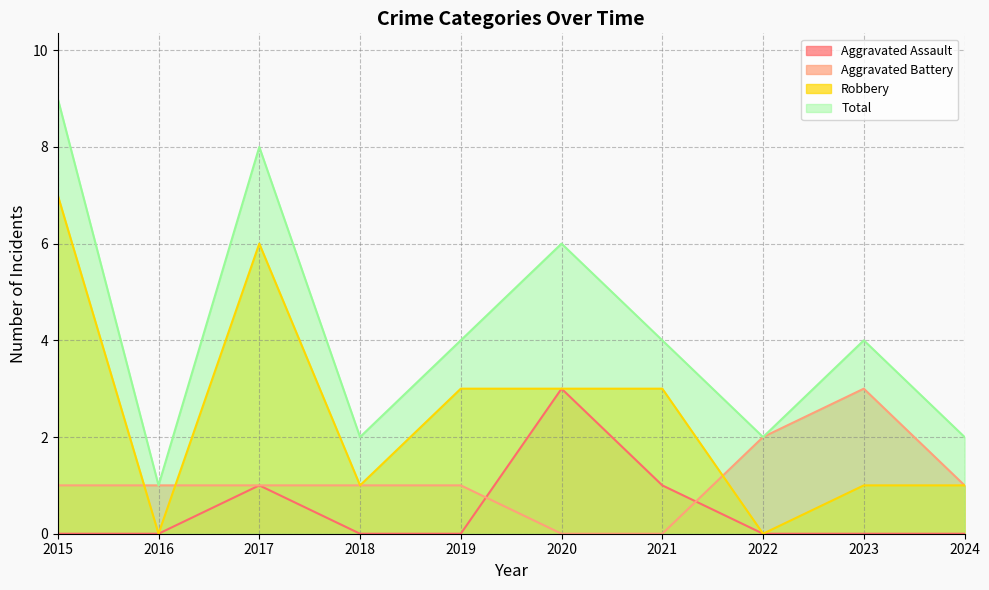

Count the Aggravated Assault values in the range 0 to 1.

9